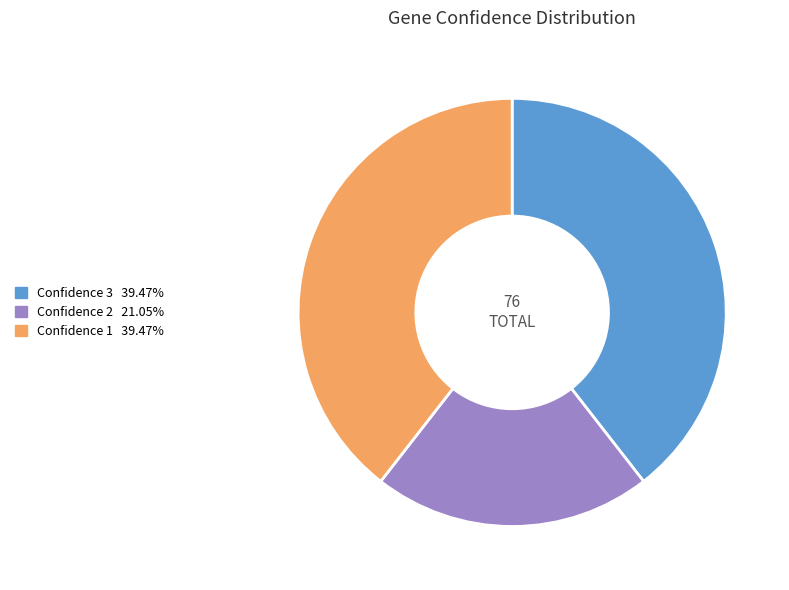

Is there any slice that represents more than half of the pie?

No